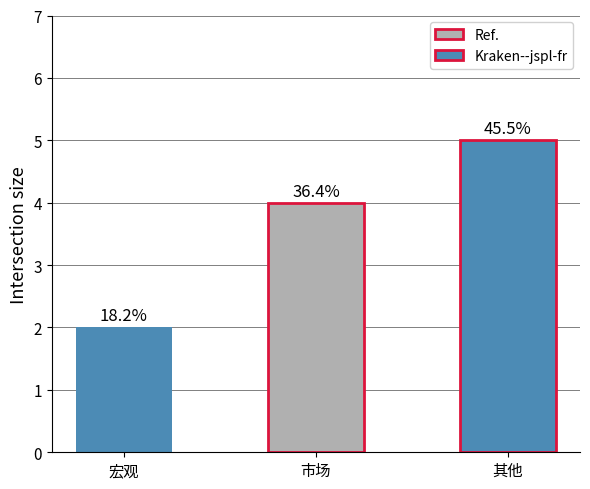

The chart shows a value of 1 at 宏观. True or false?

False